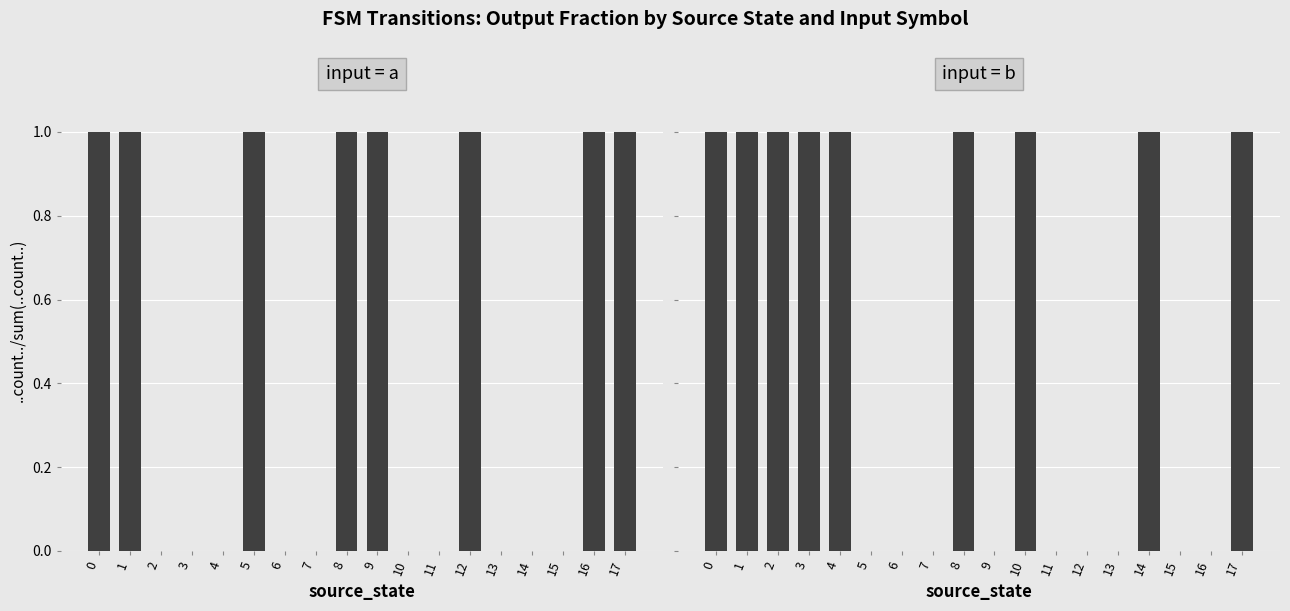

Read the input = a value at 1.

1